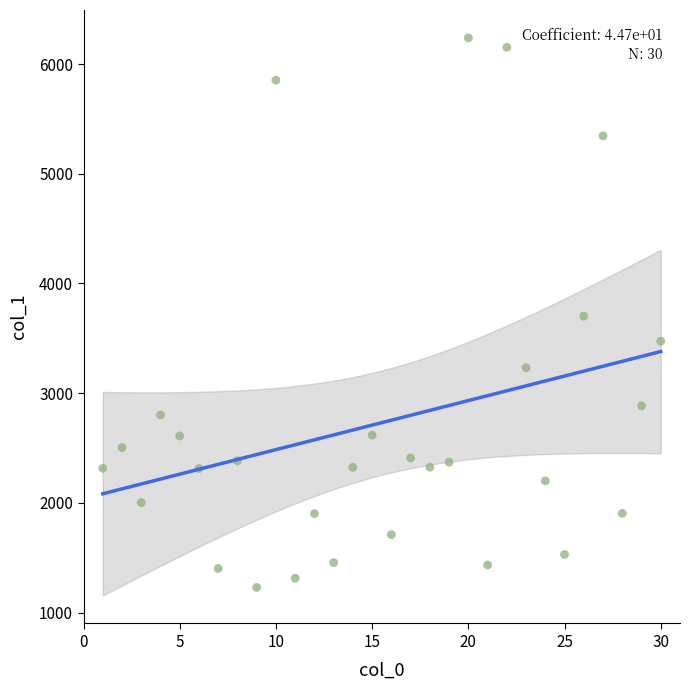

What is the range of X values (max minus min)?

29